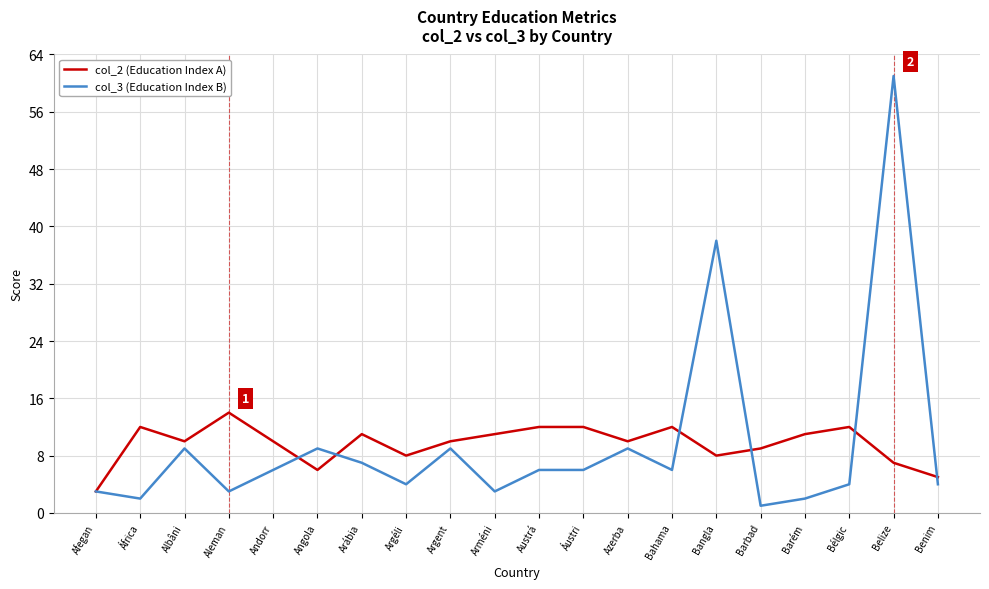

Rank the series at Aleman from lowest to highest value.

col_3 (Education Index B), col_2 (Education Index A)